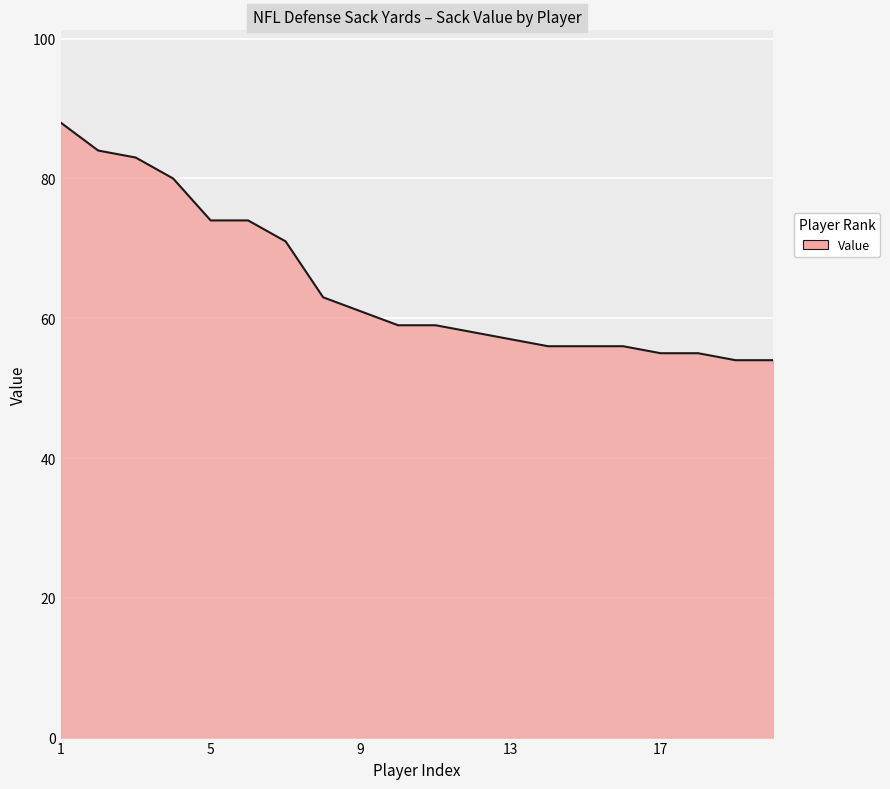

What is the maximum value shown in the chart?

88